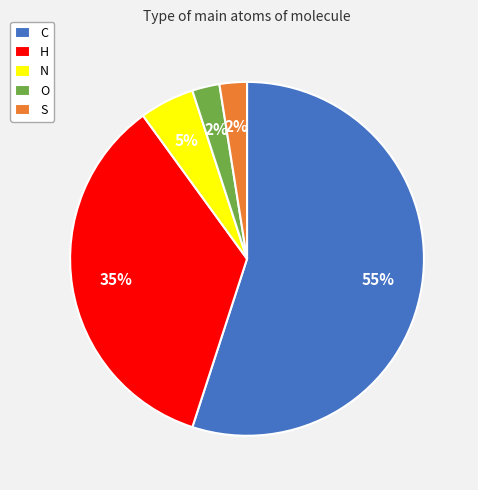

Which slice is the largest?

C